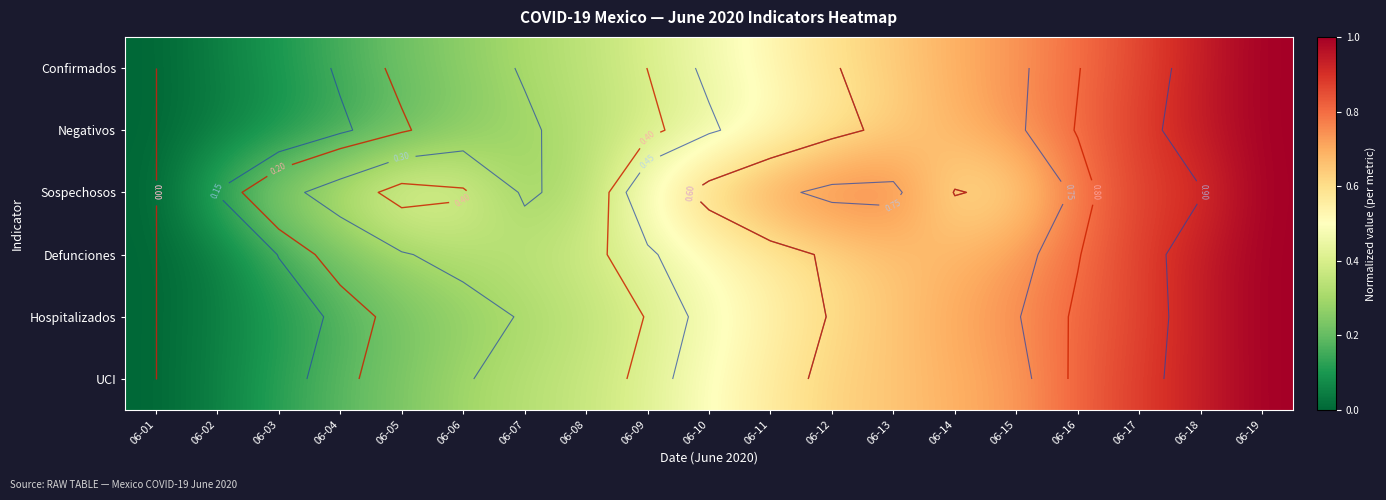

What is the average value of the Negativos series?

0.5